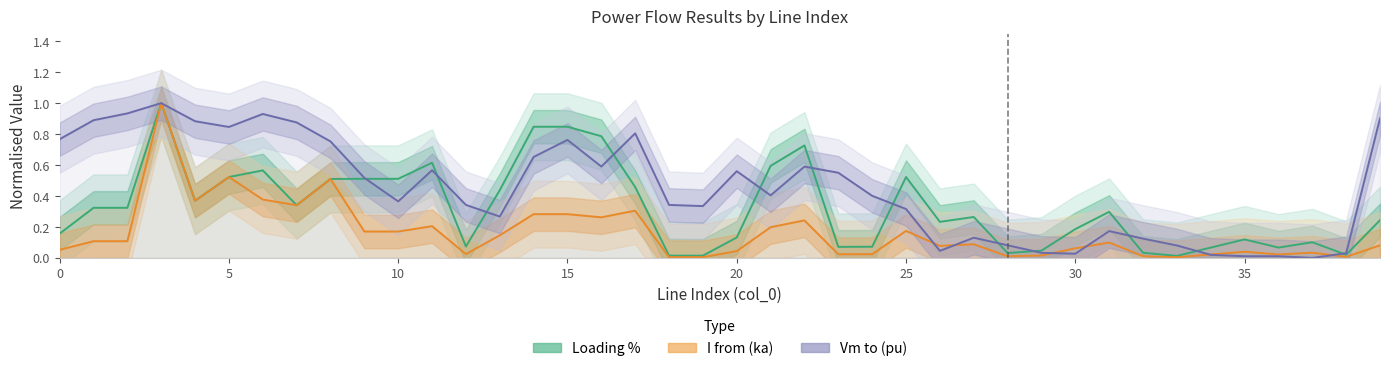

Does the chart display data point markers on the line(s)?

No